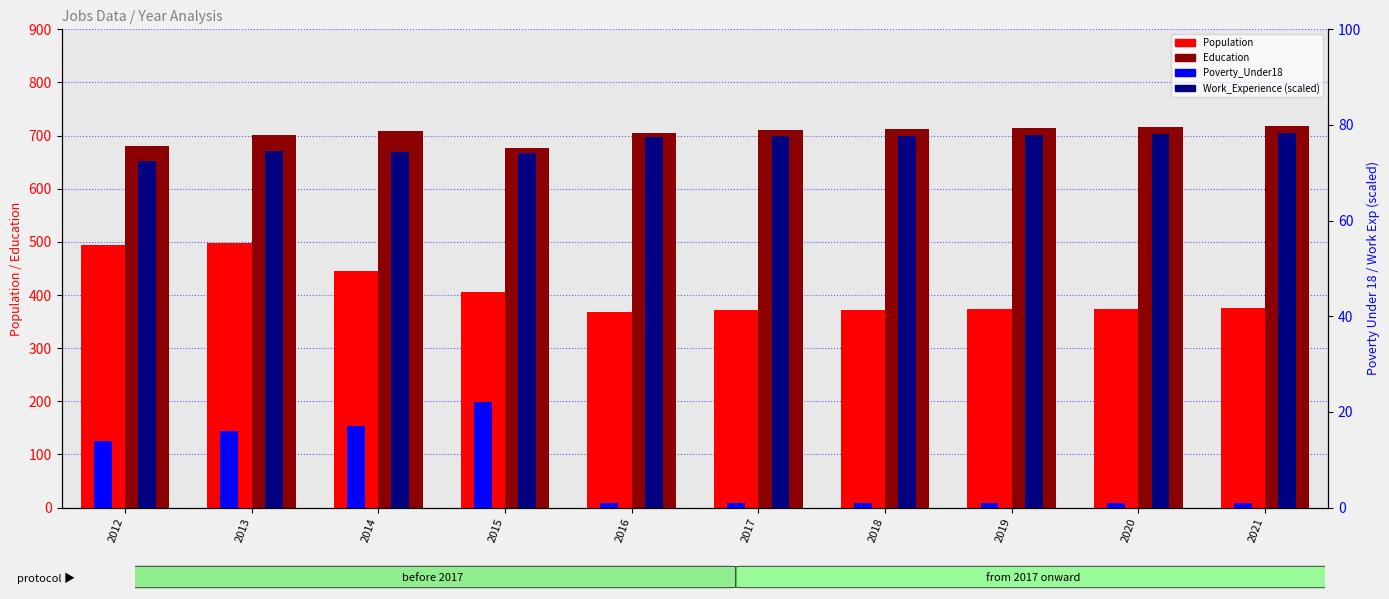

Between 2018 and 2012, which is larger?

2012